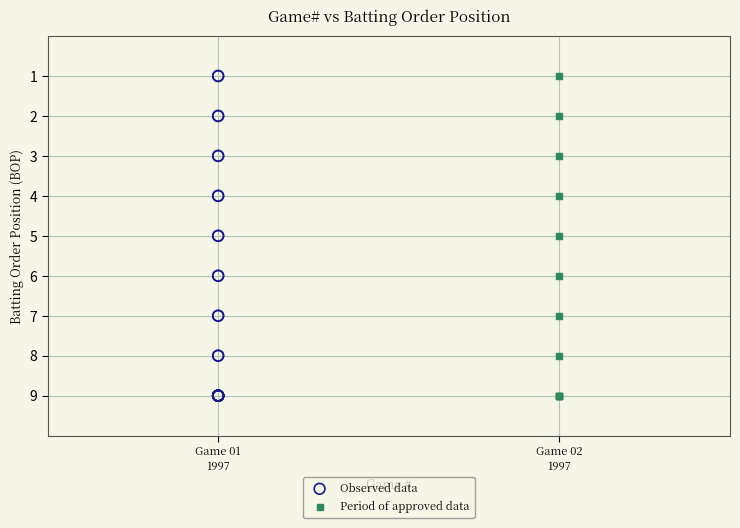

What are all the series names shown in the legend?

Observed data, Period of approved data